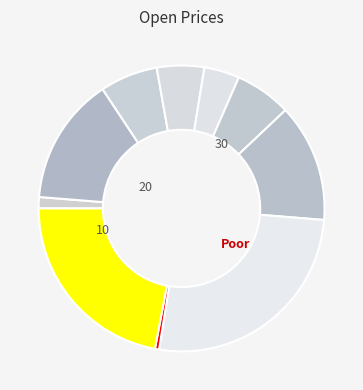

How many segments does this pie chart have?

10